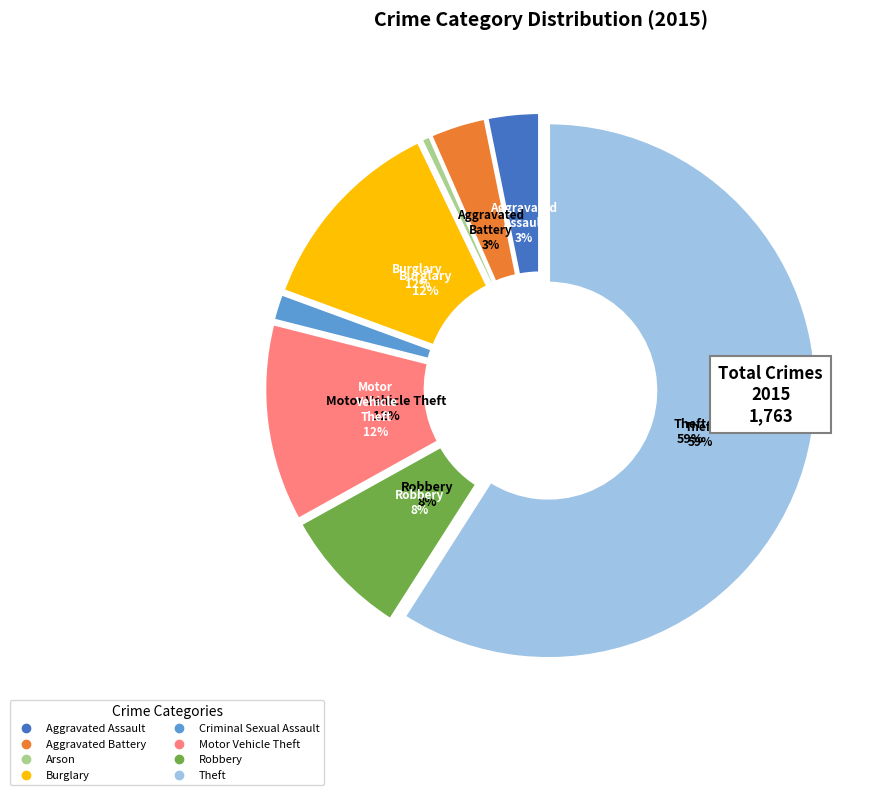

To the nearest percent, what is the combined percentage of Theft and Criminal Sexual Assault?

61%